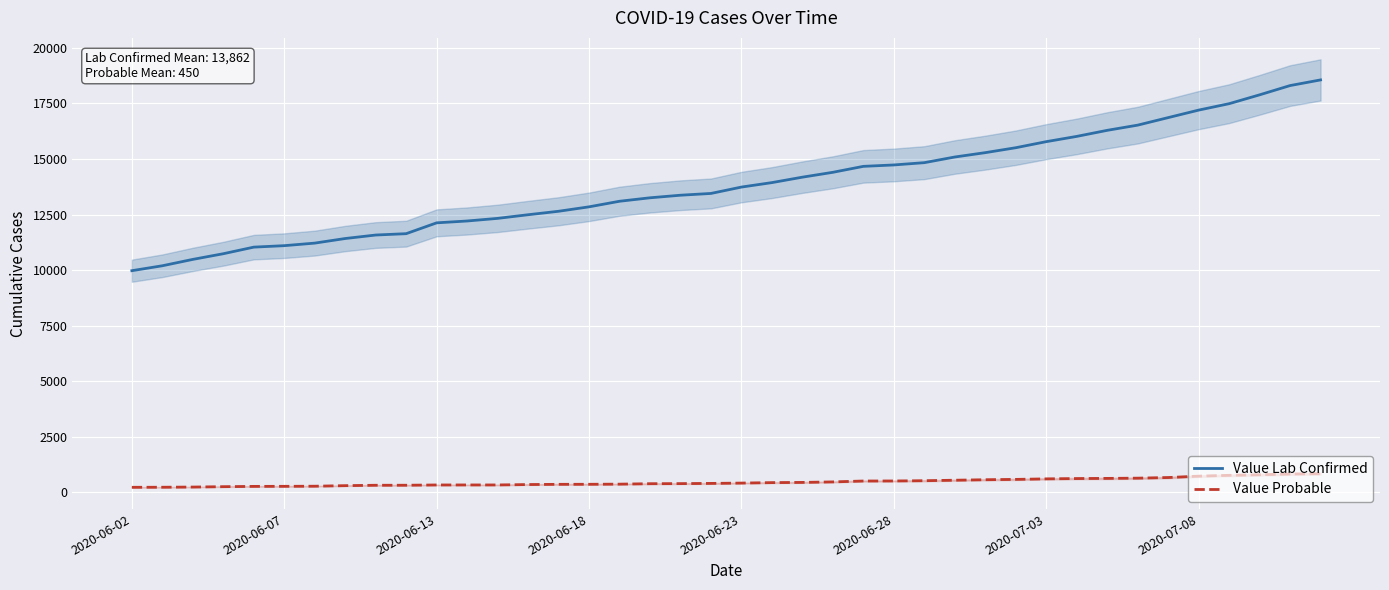

What are all the series names shown in the legend?

Value Lab Confirmed, Value Probable